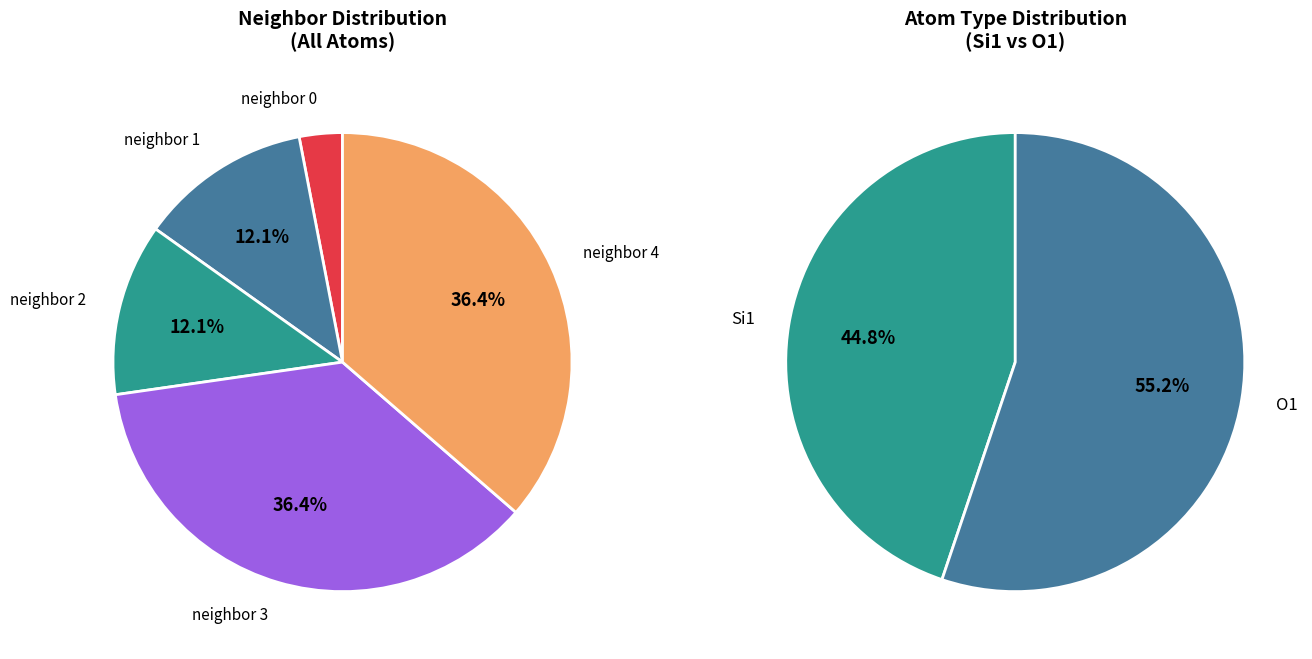

Which category has the biggest portion of the pie?

3